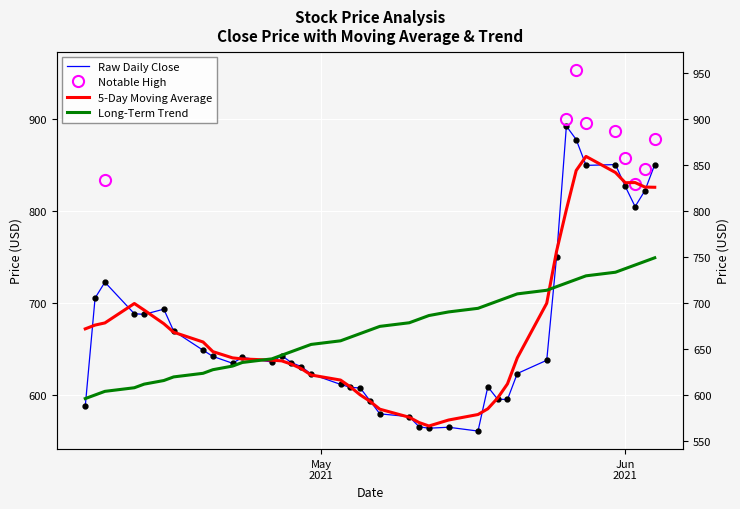

What is the sum of all High values?

26906.2